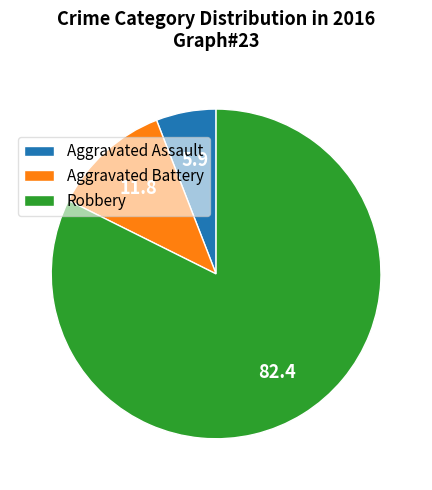

The Robbery slice represents 93% of the pie. True or false?

False